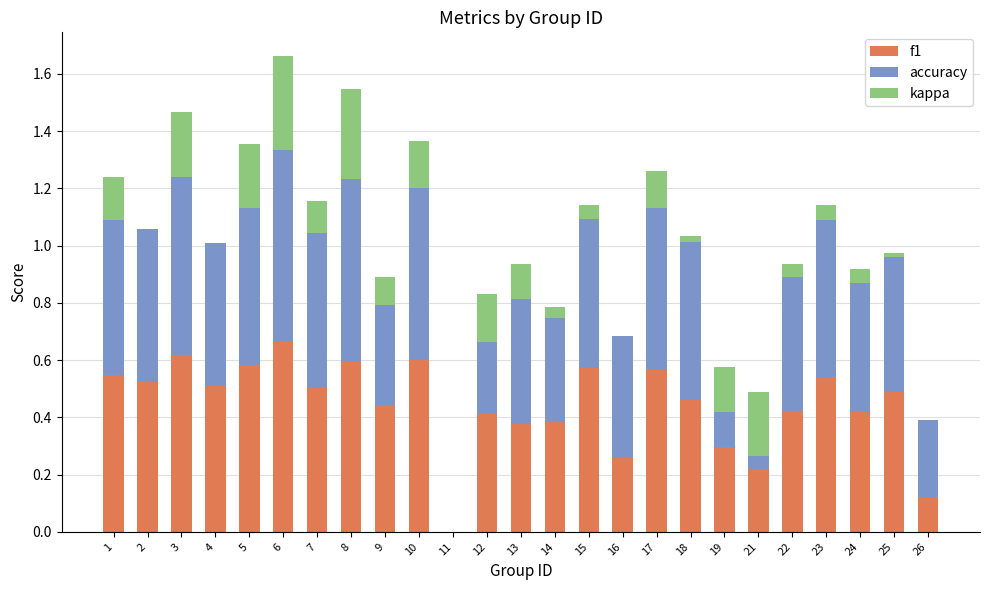

How many data points in accuracy are above 0?

24